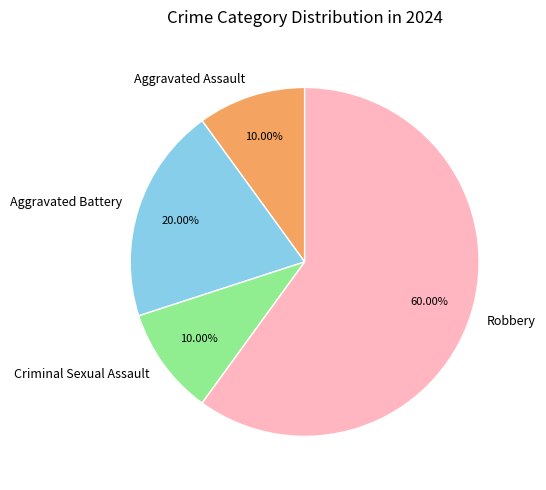

To the nearest percent, what is the difference between the Aggravated Battery and Robbery slice percentages?

40%